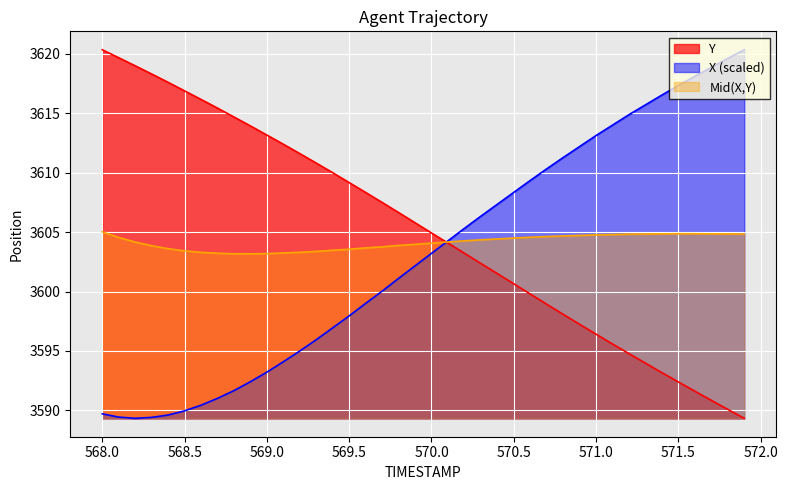

List the series in order of their overall mean, lowest first.

X (scaled), Mid(X,Y), Y